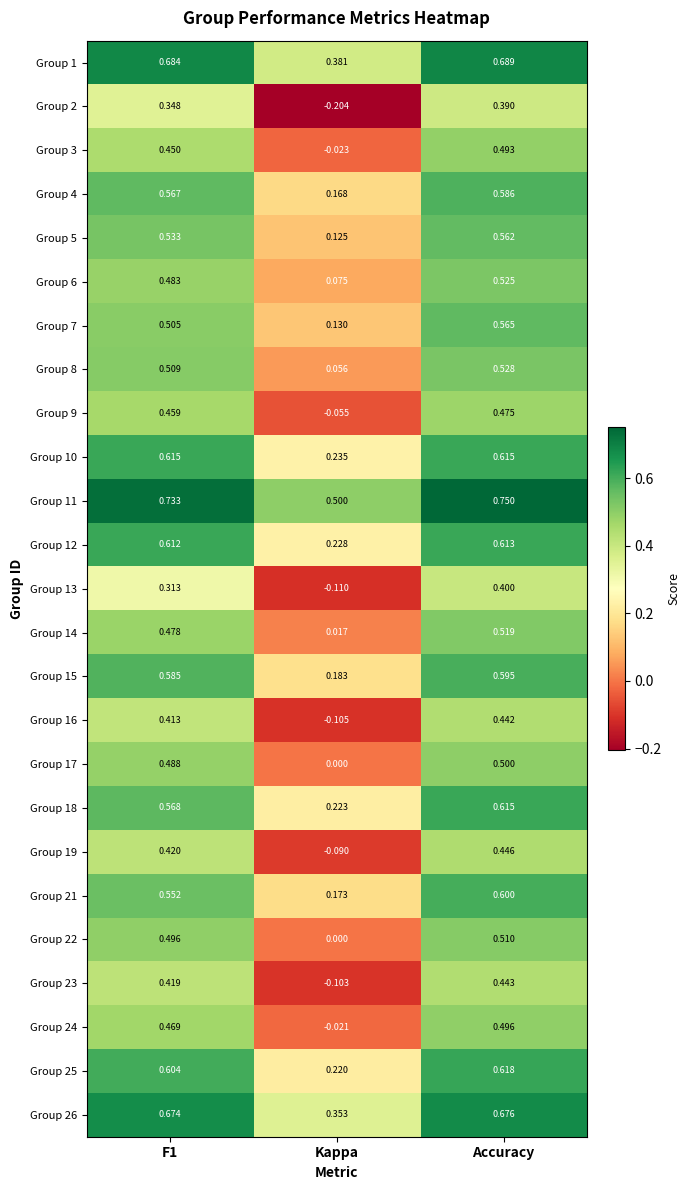

At which category is the sum across all series the highest?

Accuracy